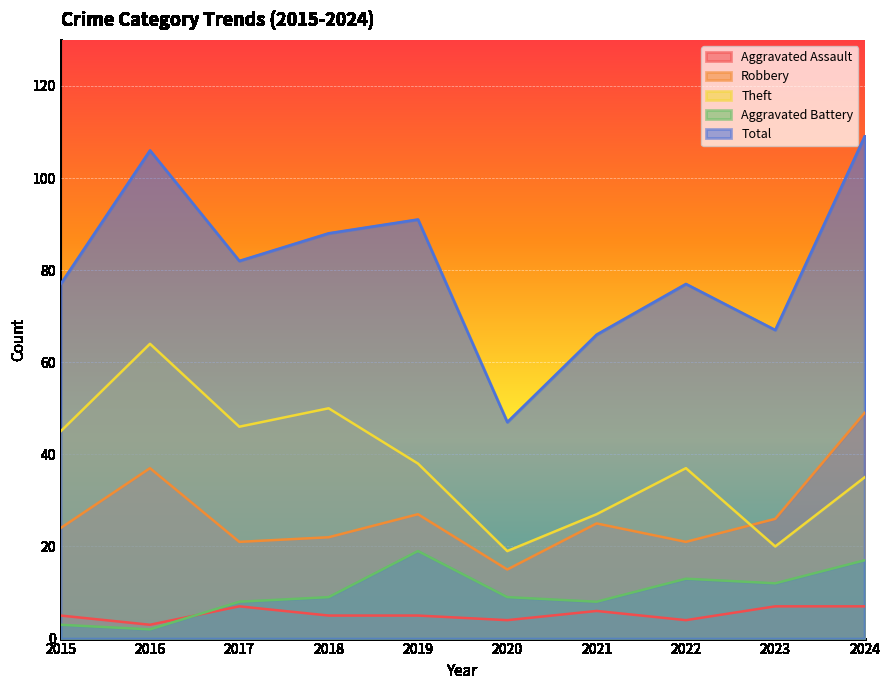

Between 2016 and 2017, which series saw the biggest shift?

Total